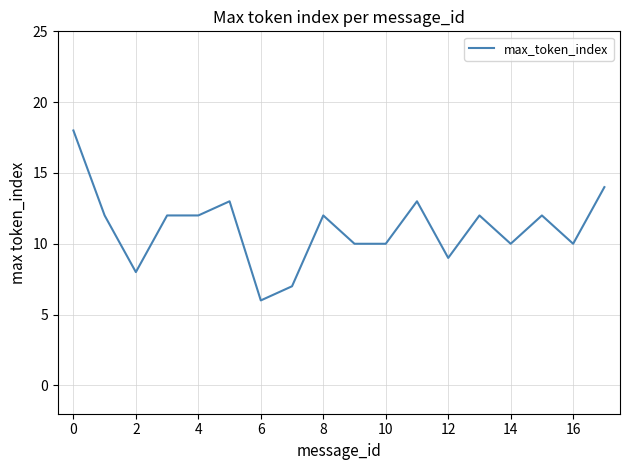

What is the greatest value displayed?

18